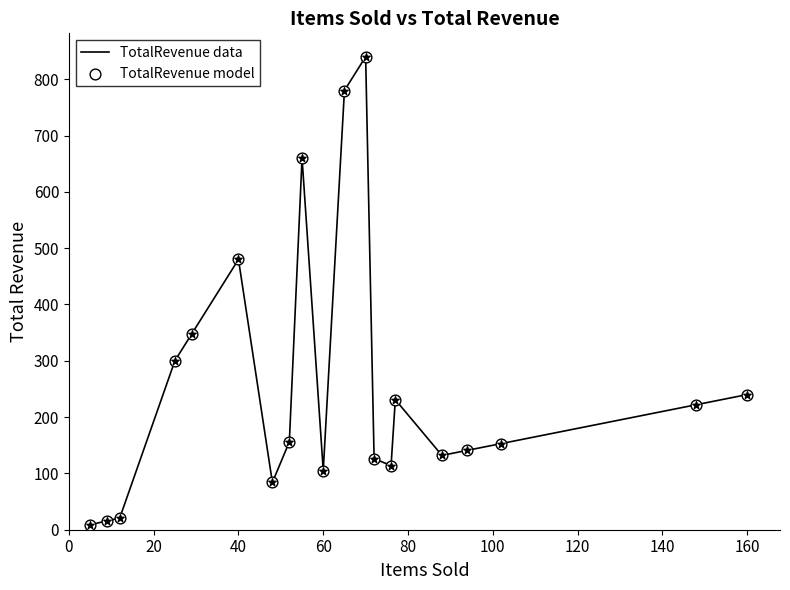

What is the greatest value displayed?

840.0